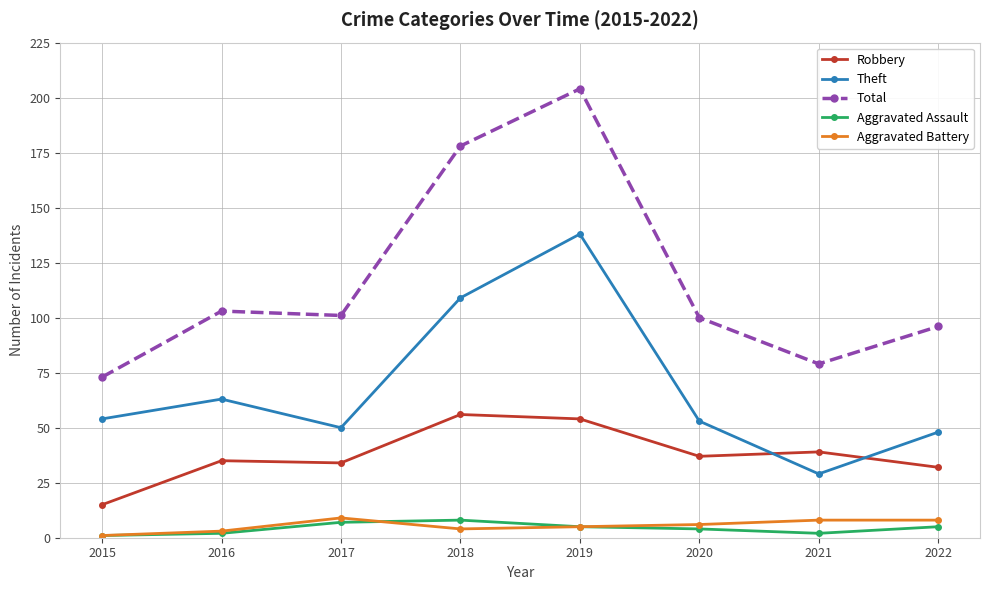

At which label does Theft reach its peak?

2019